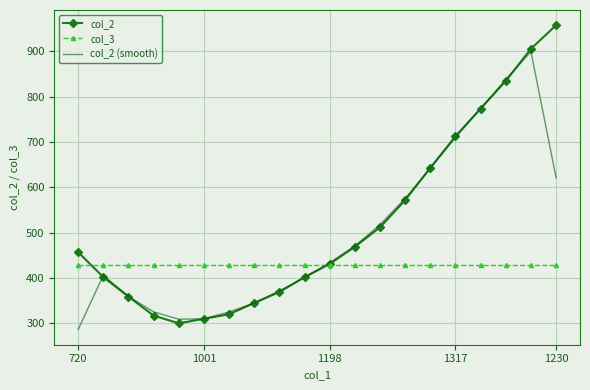

True or false: col_2 has more than 2 points higher than both neighbors.

False